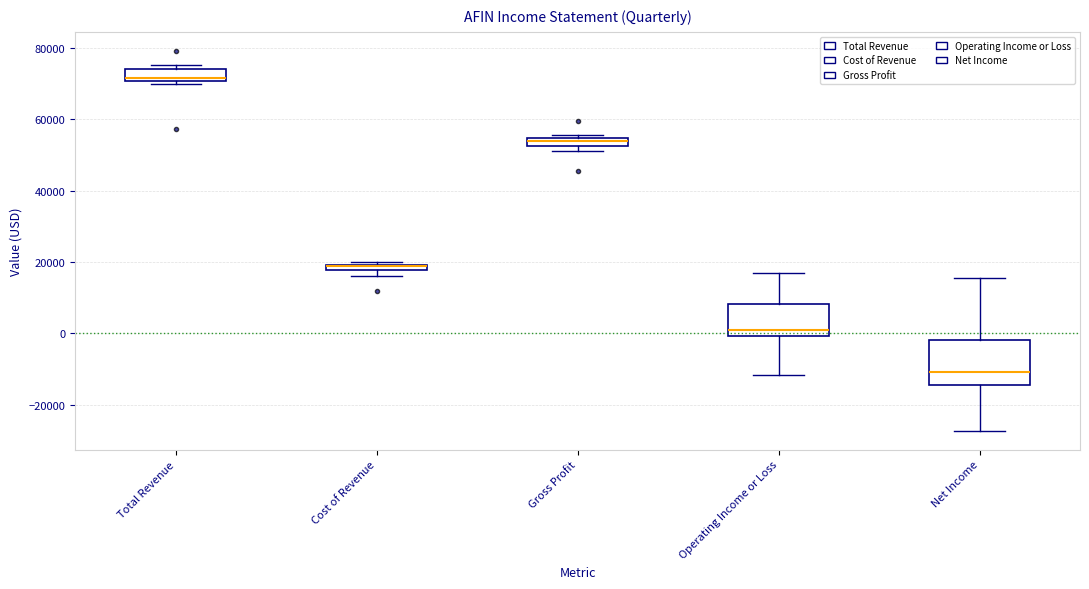

Comparing the boxes themselves (not the whiskers), which one is the tallest?

Net Income